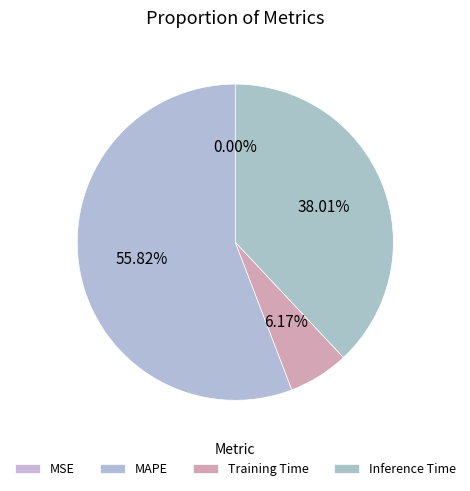

Combined, what portion of the pie is Training Time and MAPE?

62.0%